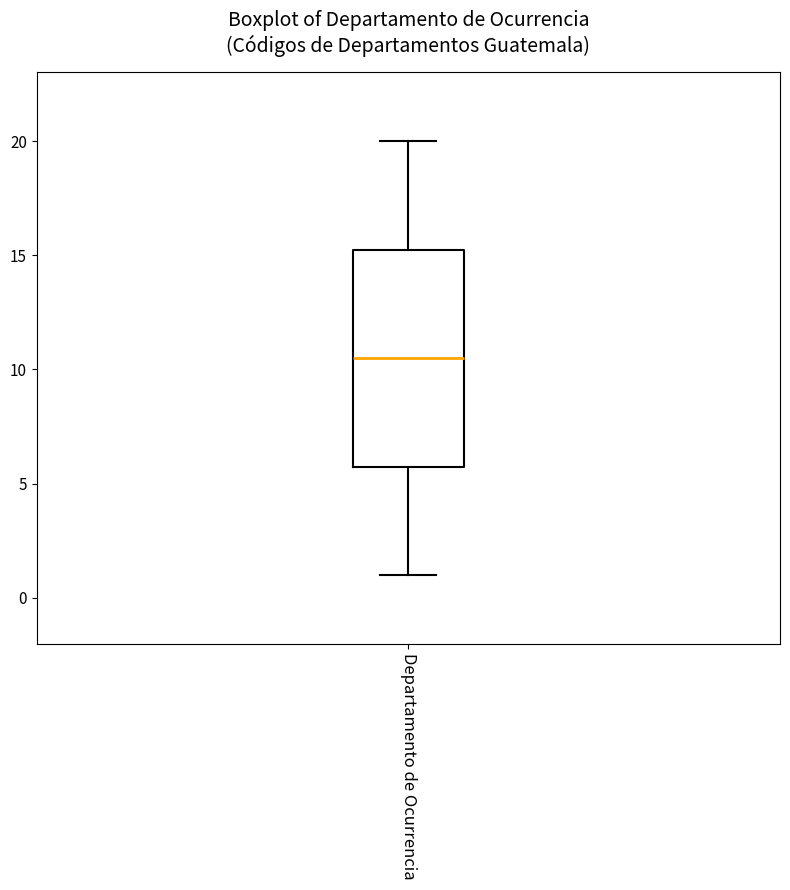

Where does the upper whisker of the box for Departamento de Ocurrencia end on the y-axis? The values are not printed on the chart, so give them approximately, as read against the axis.

20.0